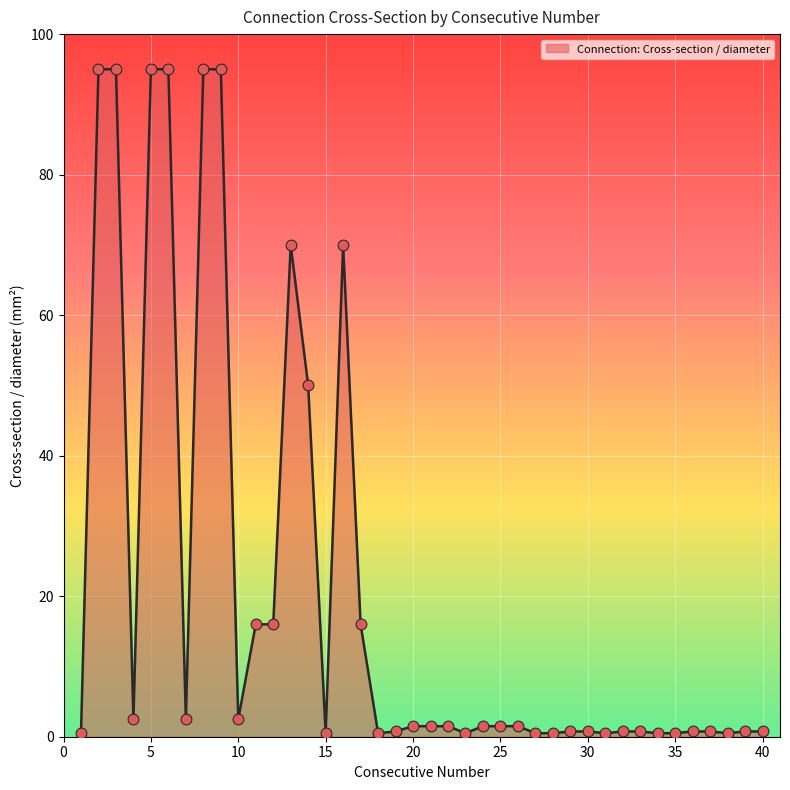

What is the greatest value displayed?

95.0